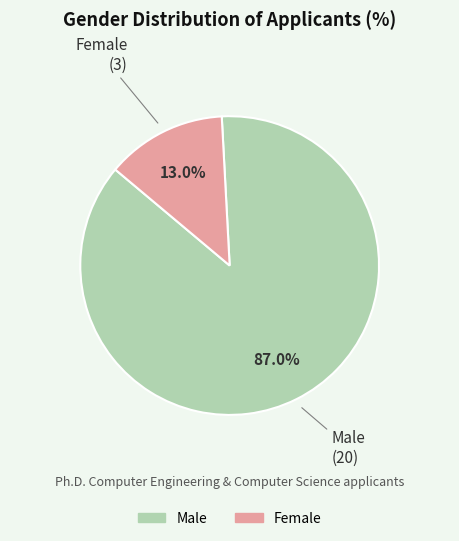

Rank the categories by value from highest to lowest.

Male, Female